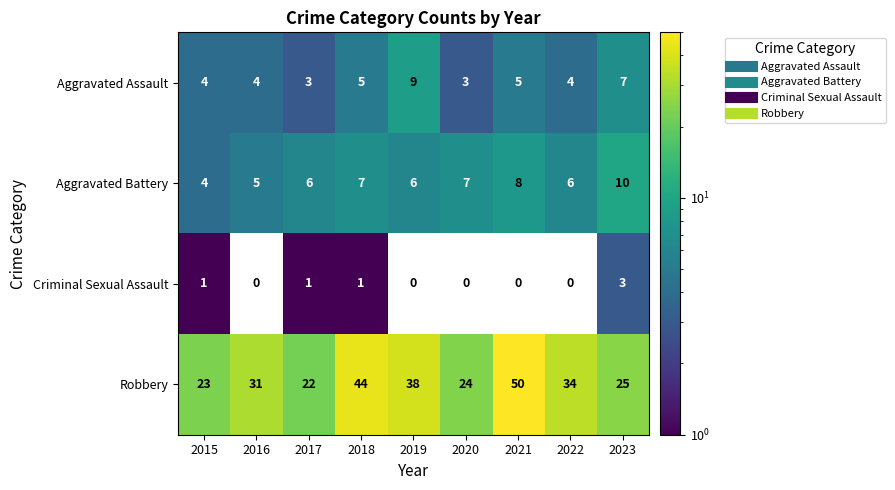

What is the difference between the maximum and minimum values in the Aggravated Battery series?

6